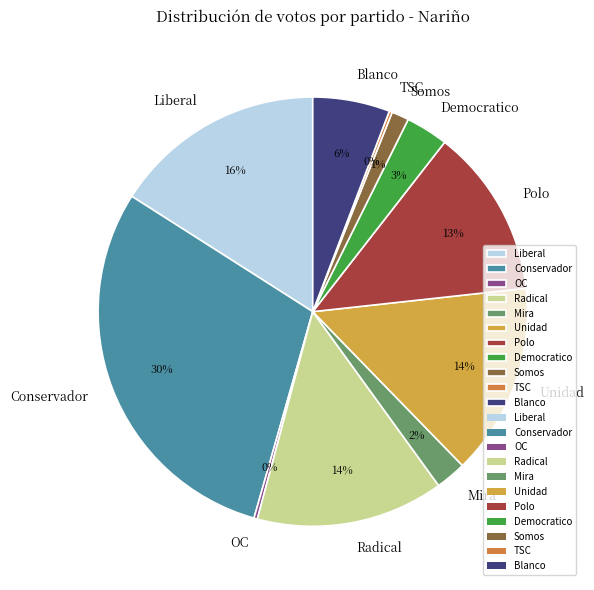

Is it true that Blanco is 18% of the pie?

False